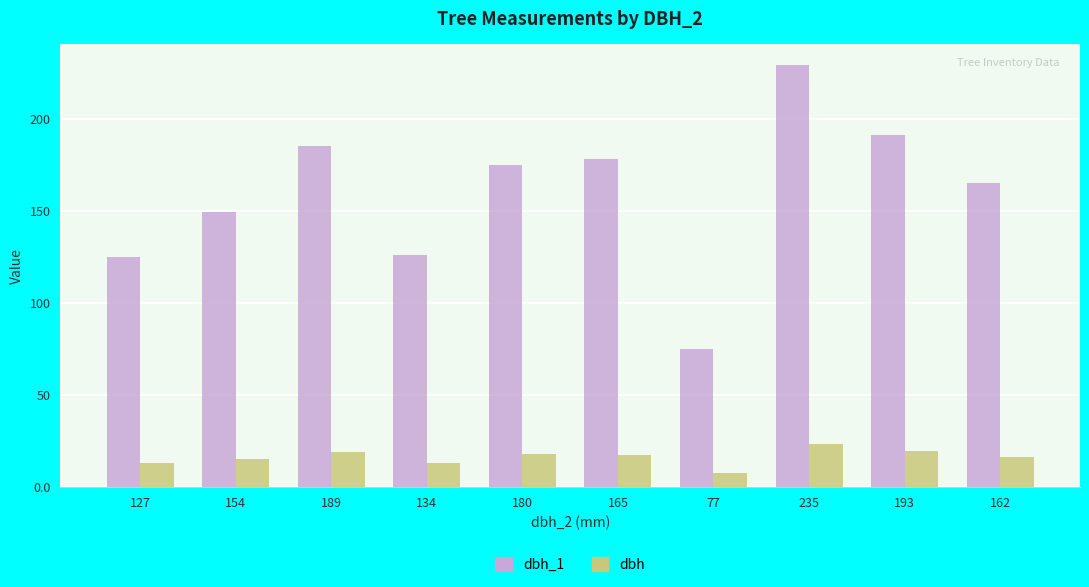

What are all the series names shown in the legend?

dbh_1, dbh